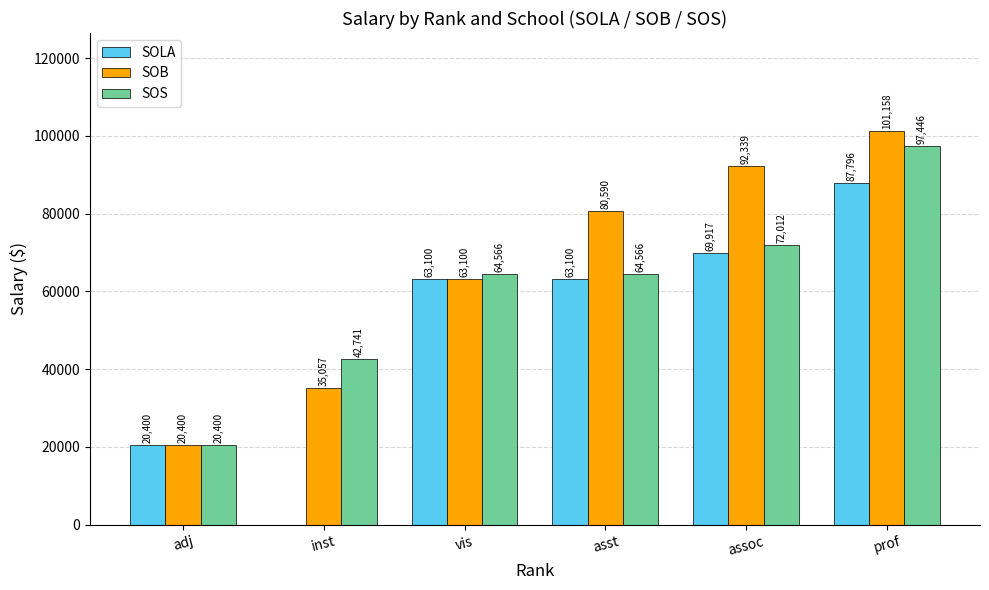

At which category is the sum across all series the highest?

prof